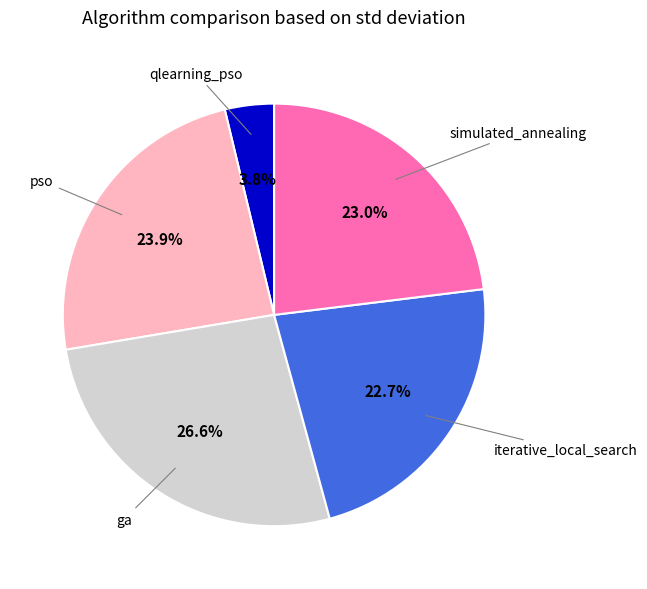

Does any single category account for the majority?

No